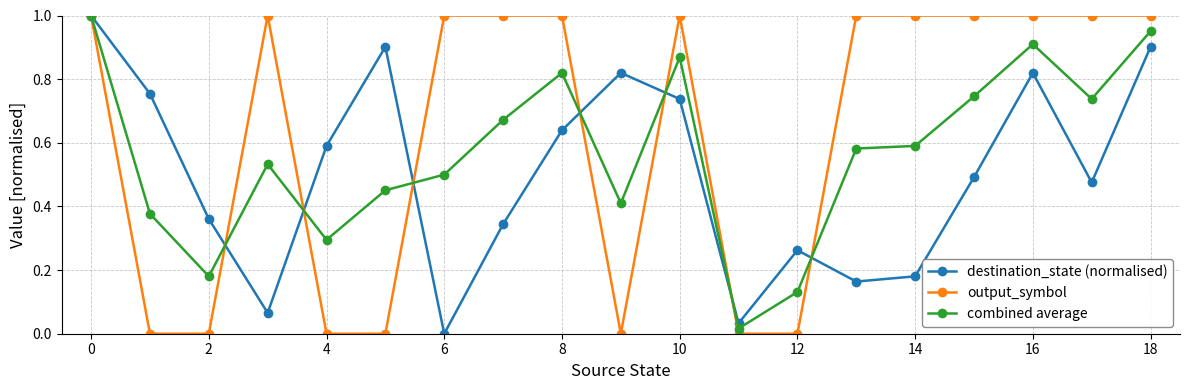

Rank the series by their average value, from highest to lowest.

output_symbol, combined average, destination_state (normalised)